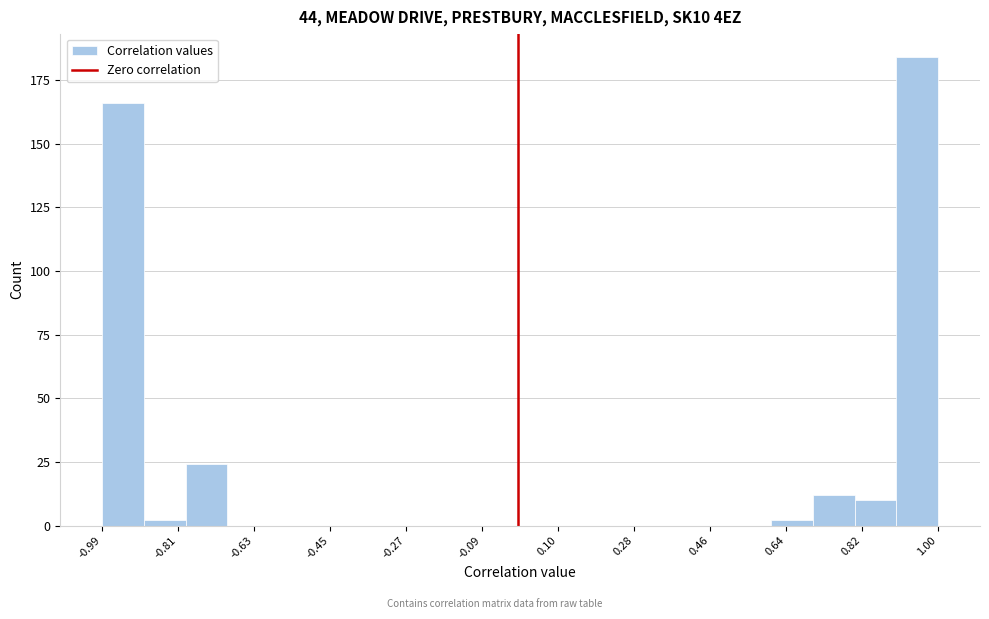

How tall is the bar that spans 0.7 to 0.8 on the x-axis? Neither the bar edges nor the heights are printed on the chart, so give them approximately, as read against the axes.

10